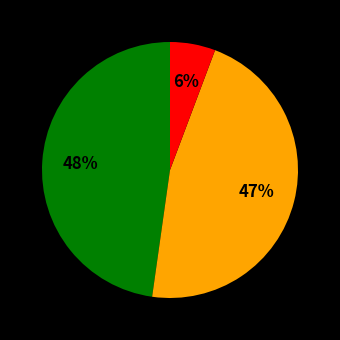

To the nearest percent, what is the average slice percentage?

33%